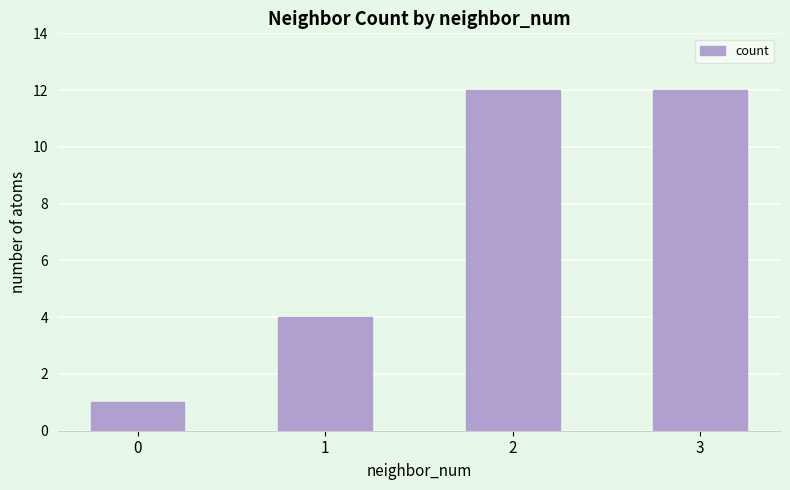

Between 2 and 0, which is larger?

2